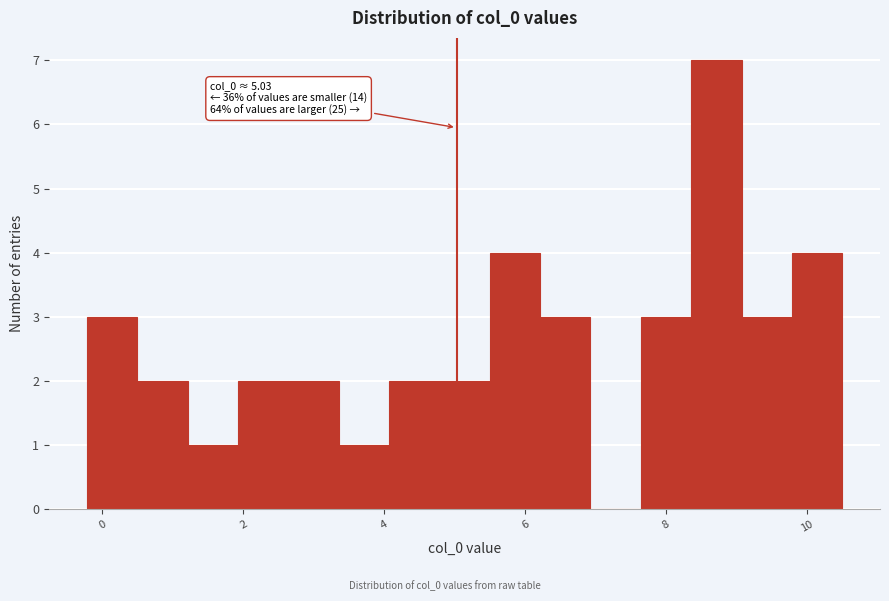

Read against the x-axis, roughly where is the centre of the tallest bar?

8.8